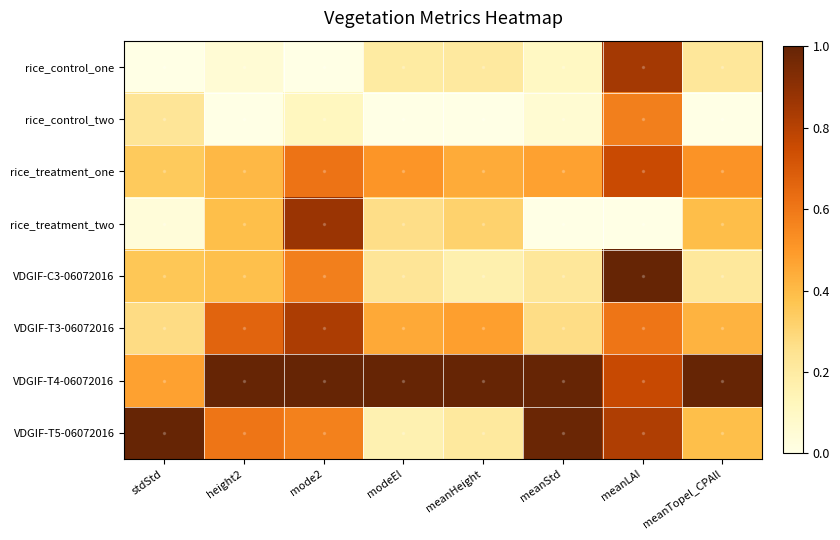

Which series has the largest total across all categories?

VDGIF-T4-06072016